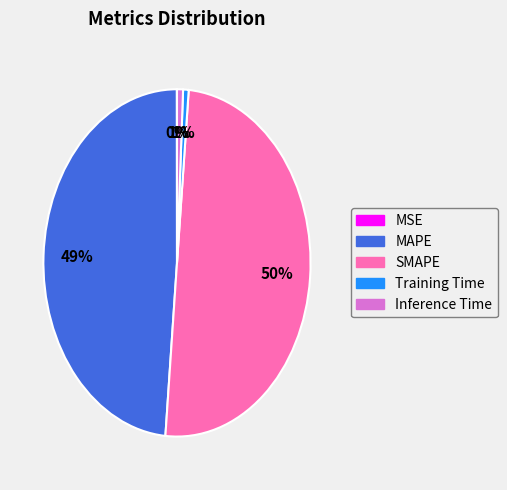

Which category has the biggest portion of the pie?

SMAPE